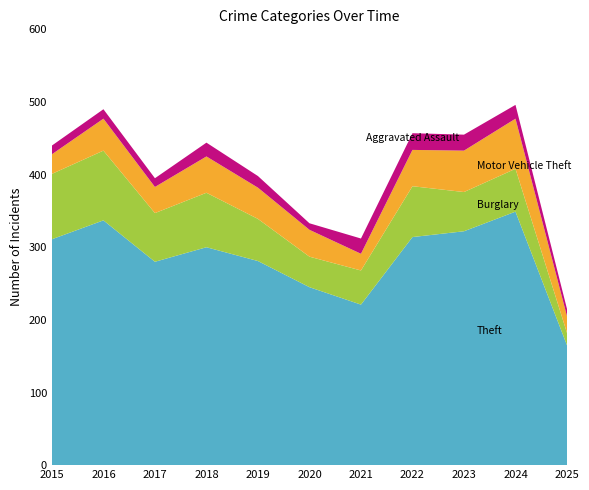

Reading left to right, transcribe all the data shown in this chart.

Theft: 2015=311	2016=337	2017=280	2018=300	2019=281	2020=245	2021=221	2022=314	2023=322	2024=349	2025=165
Burglary: 2015=90	2016=96	2017=67	2018=75	2019=58	2020=42	2021=47	2022=70	2023=54	2024=59	2025=17
Motor Vehicle Theft: 2015=27	2016=44	2017=36	2018=50	2019=43	2020=37	2021=23	2022=50	2023=57	2024=69	2025=23
Aggravated Assault: 2015=12	2016=13	2017=12	2018=19	2019=16	2020=9	2021=21	2022=23	2023=22	2024=19	2025=10